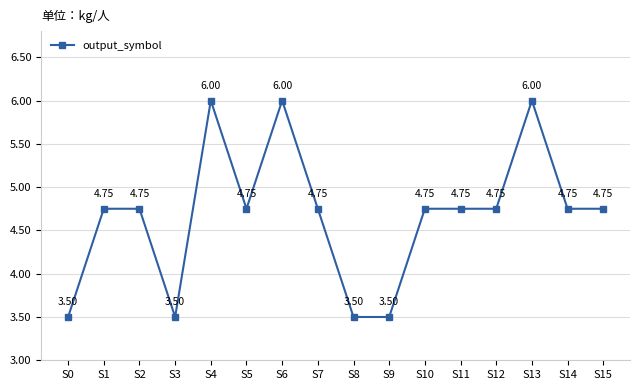

Approximately how many times larger is the value at S5 compared to S12?

1.0